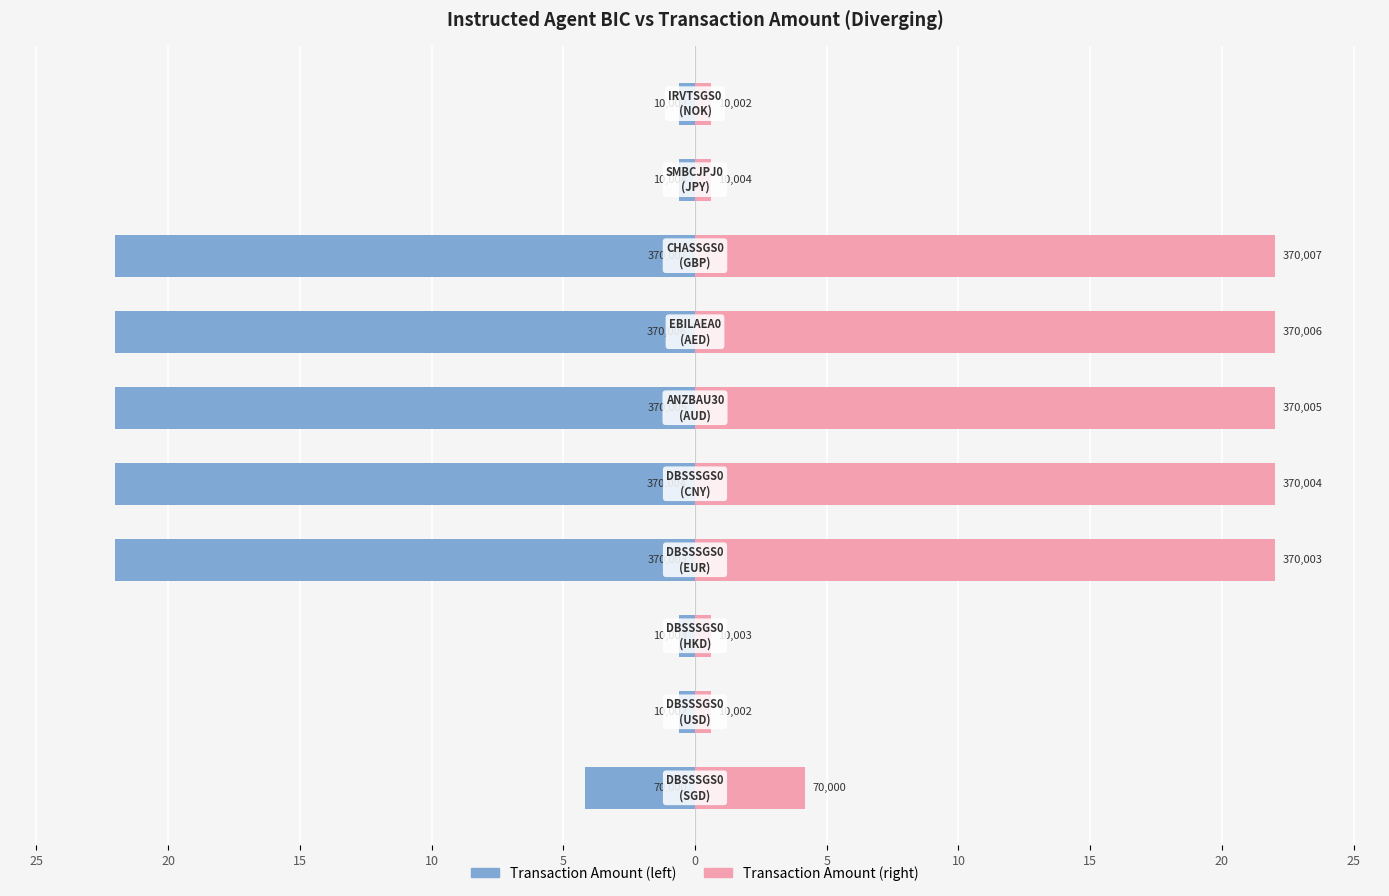

Reading left to right, what are all the values shown in this chart?

Transaction Amount: 25=-4.2	20=-0.6	15=-0.6	10=-22.0	5=-22.0	0=-22.0	5=-22.0	10=-22.0	15=-0.6	20=-0.6
Creditor Account (scaled): 25=4.2	20=0.6	15=0.6	10=22.0	5=22.0	0=22.0	5=22.0	10=22.0	15=0.6	20=0.6